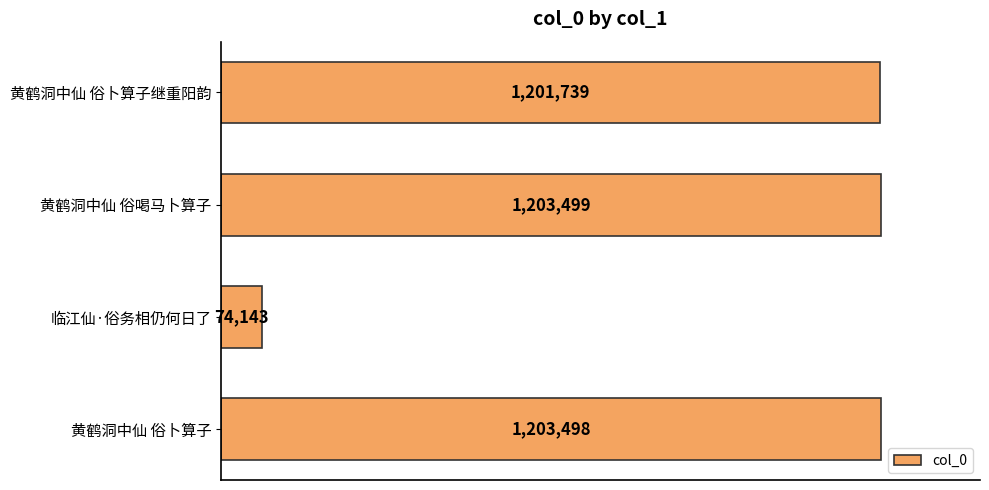

Does the chart contain any negative values?

No